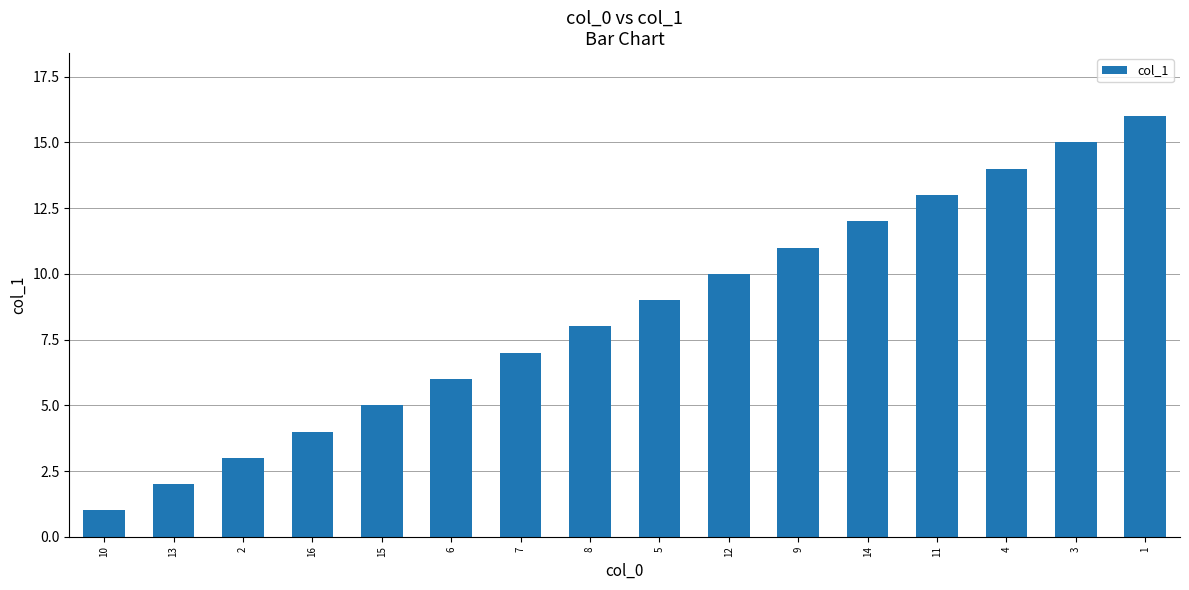

The value at 10 is 0. True or false?

False